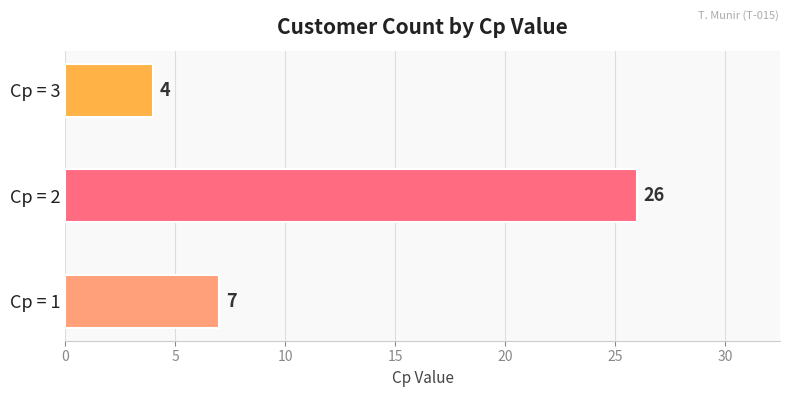

Reading bottom to top, extract all data points from this chart.

Cp = 1=7	Cp = 2=26	Cp = 3=4